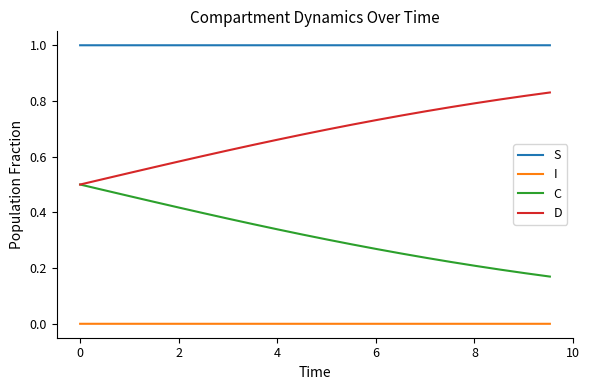

List the series in order of their peak value, highest first.

S, D, C, I